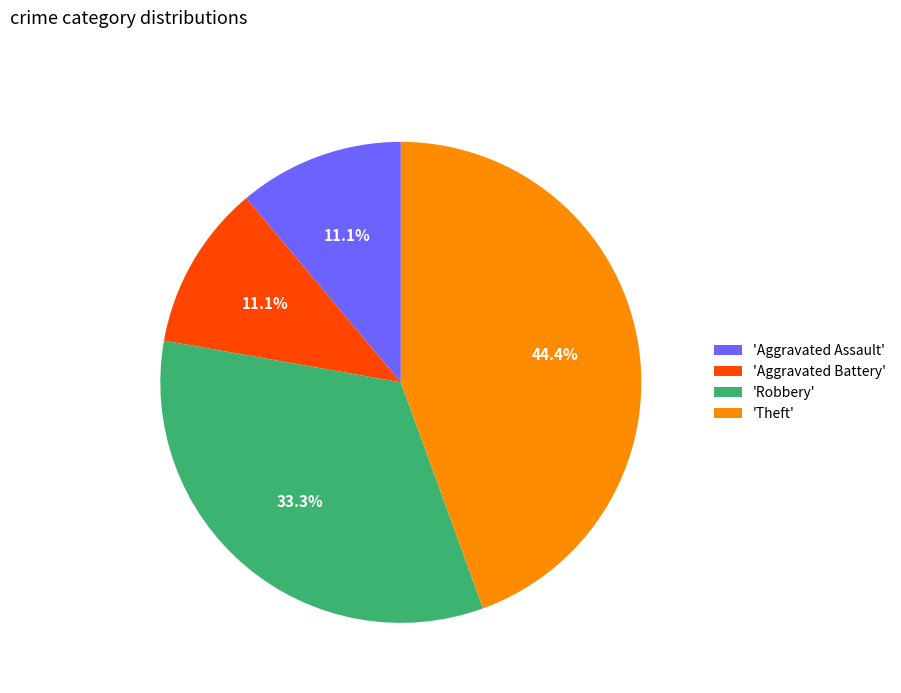

Which slice is the largest?

'Theft'